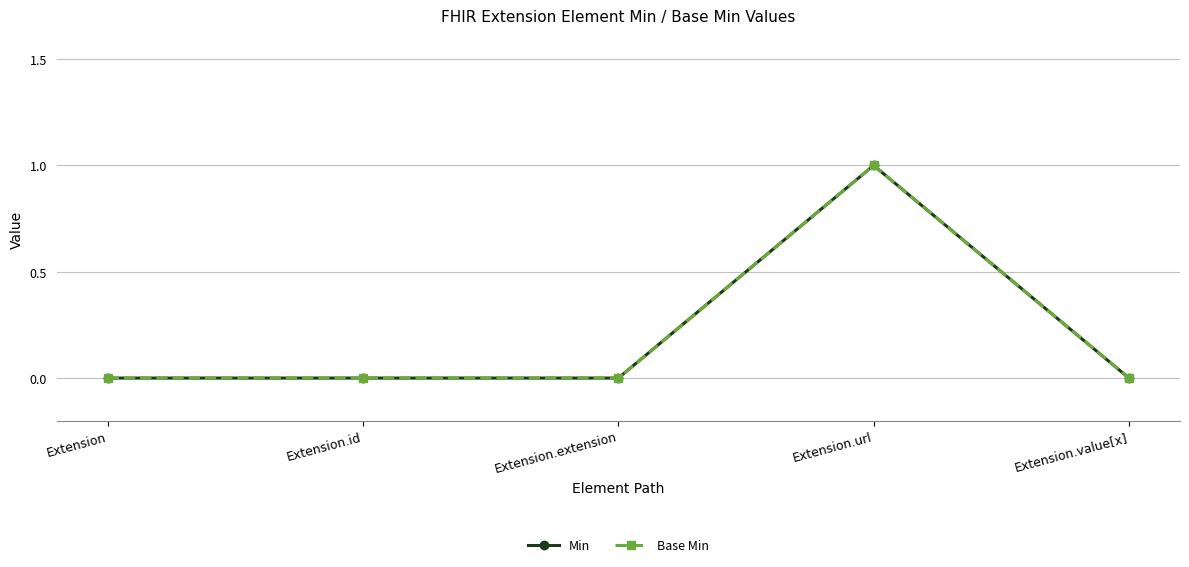

Reading left to right, list all the values displayed in this chart.

Min: 0	0	0	1	0
Base Min: 0	0	0	1	0